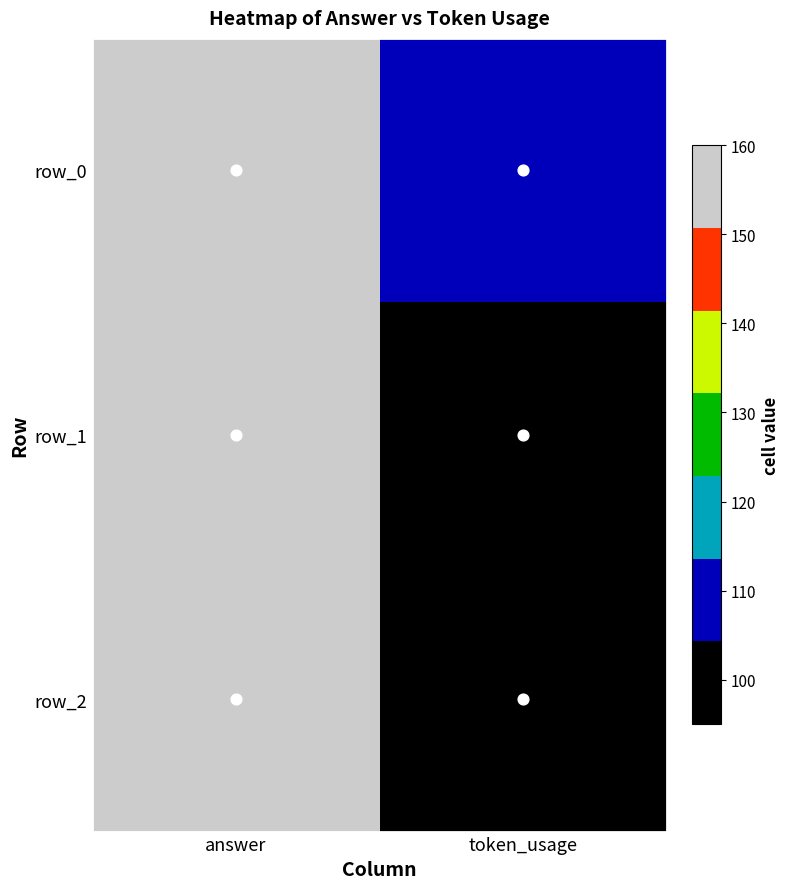

Reading right to left, extract all data points from this chart.

row_0: token_usage=109	answer=160
row_1: token_usage=100	answer=160
row_2: token_usage=95	answer=160